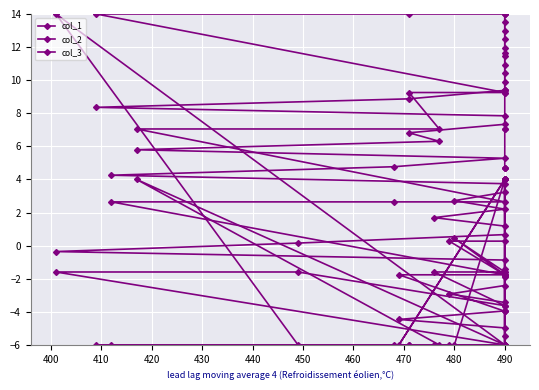

True or false: col_1 has a value of -6.3 at 490.

False